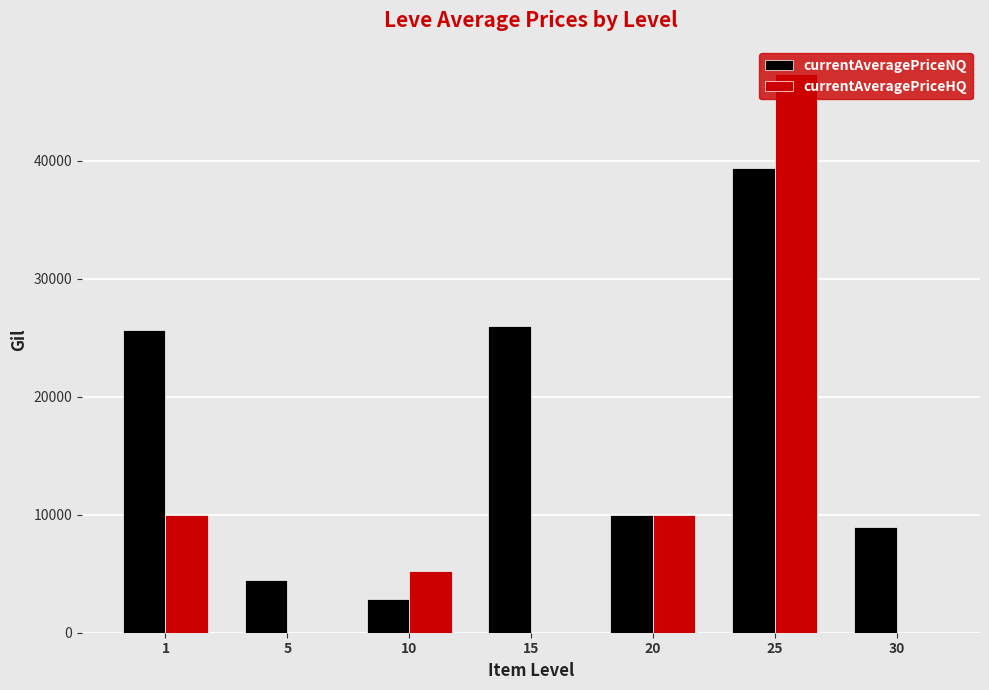

What is the maximum value shown in the chart?

47332.7